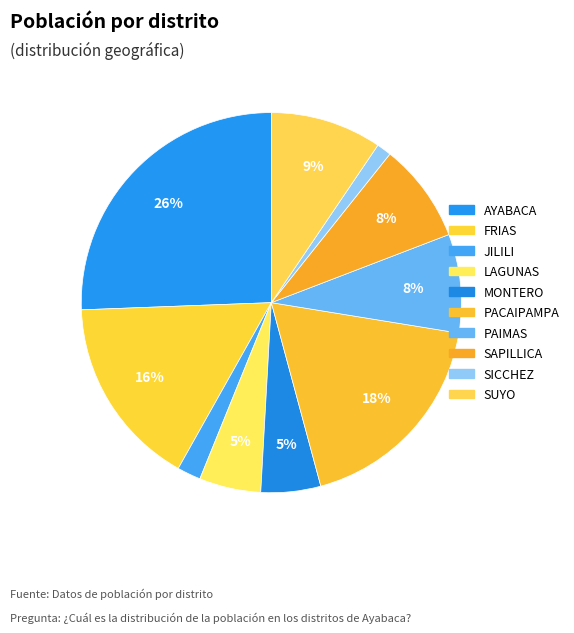

What is the total percentage of LAGUNAS and SAPILLICA?

13.7%